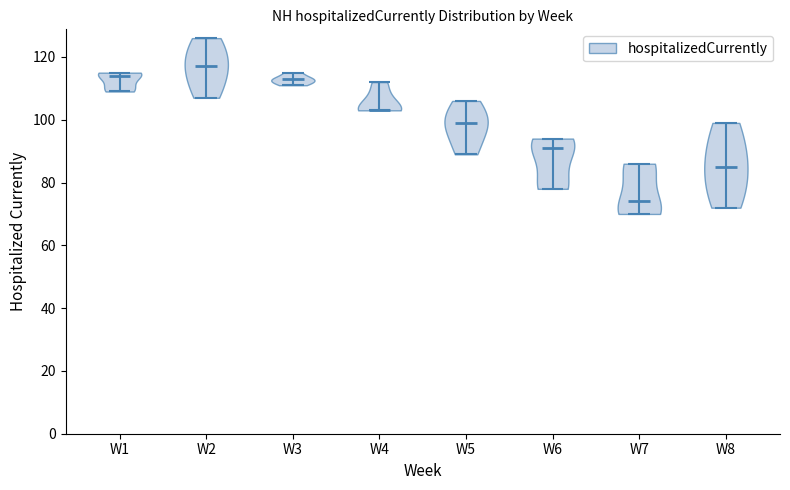

Reading left to right, read every violin against the y-axis: where its median line is, and the lowest and highest points it reaches. The values are not printed on the chart, so give them approximately, as read against the axis.

W1: median line 114, lowest point 110, highest point 116
W2: median line 118, lowest point 108, highest point 126
W3: median line 114, lowest point 112, highest point 116
W4: median line 104, lowest point 104, highest point 112
W5: median line 100, lowest point 90, highest point 106
W6: median line 92, lowest point 78, highest point 94
W7: median line 74, lowest point 70, highest point 86
W8: median line 86, lowest point 72, highest point 100